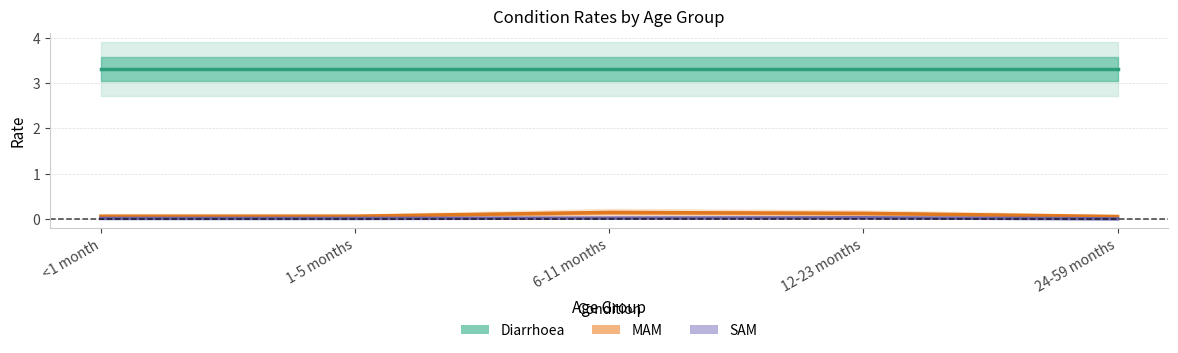

Which series has the widest spread of values?

MAM